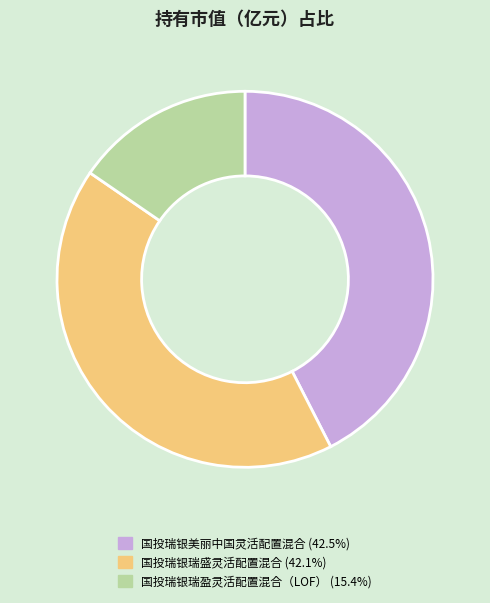

Which slice is the smallest?

国投瑞银瑞盈灵活配置混合（LOF）